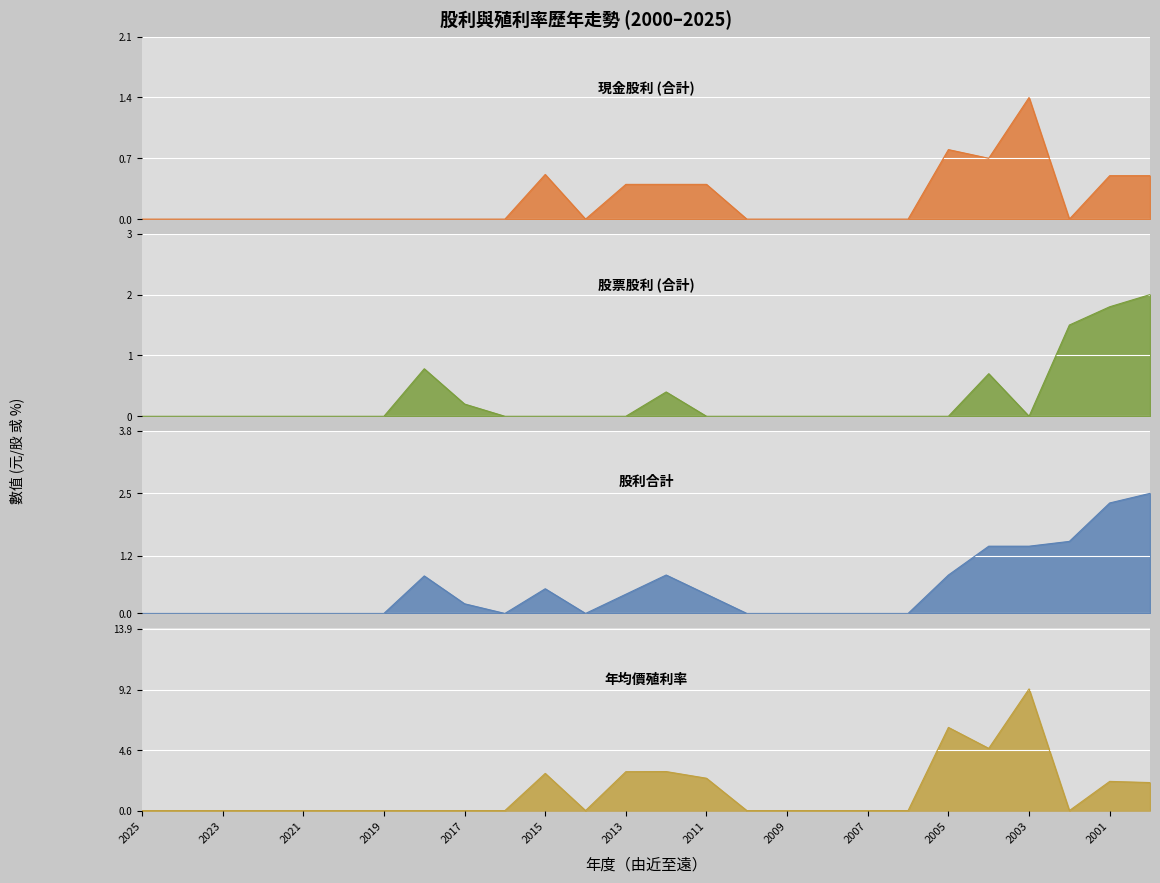

Where is 股票股利 (合計) nearest to the value 1?

2018